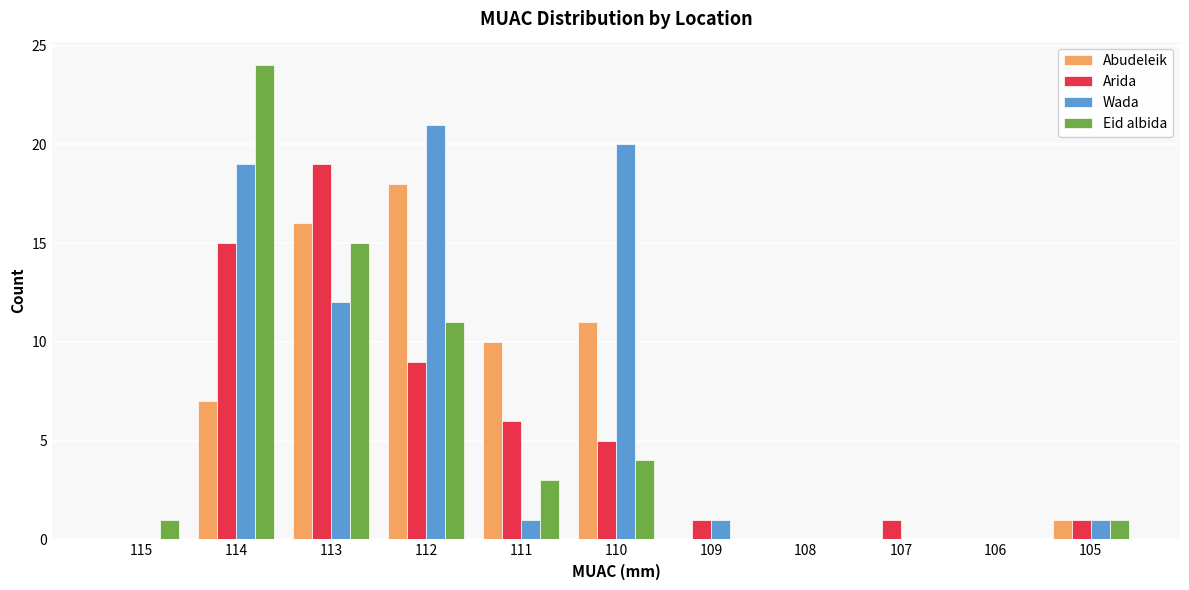

The Eid albida series shows 15 at 113. True or false?

True